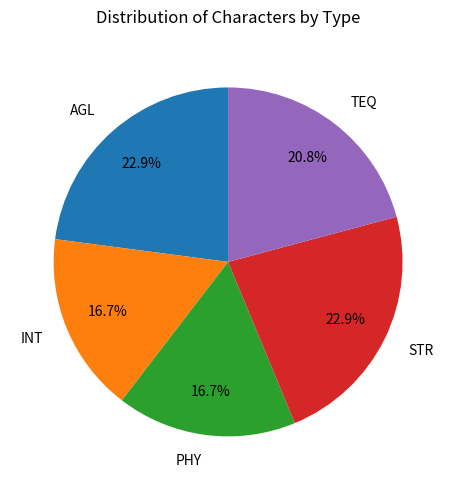

To the nearest percent, what percentage of the pie is INT?

17%